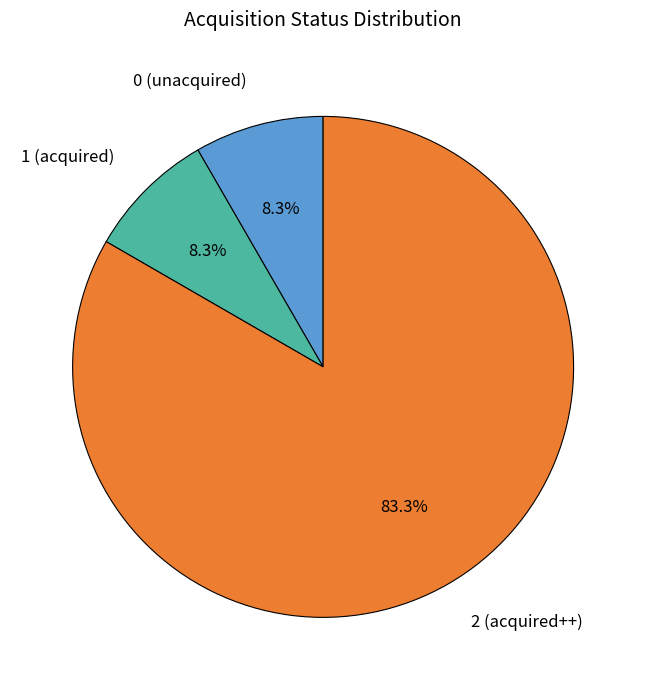

Is there a majority slice in this chart?

Yes